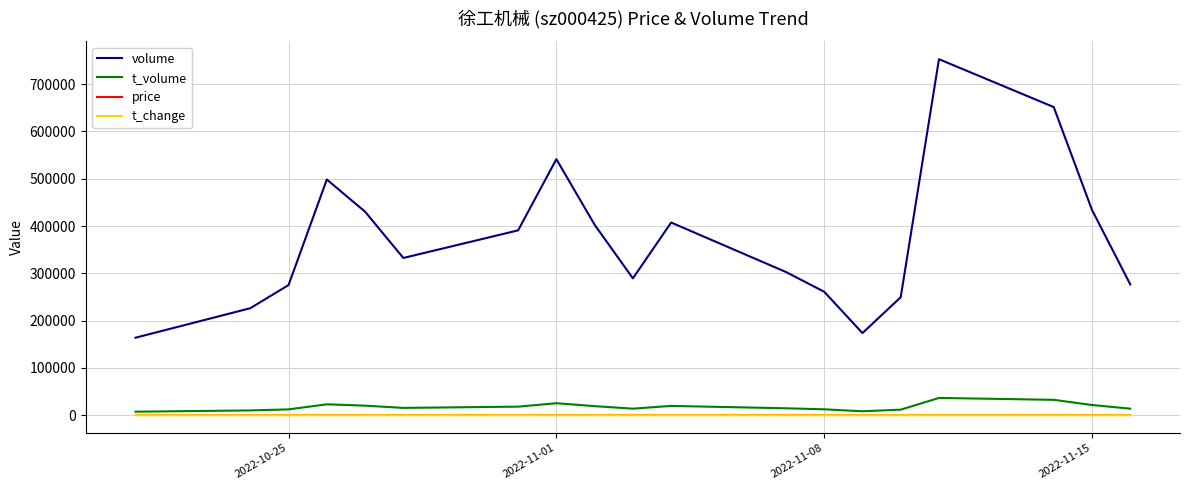

True or false: t_volume and price cross at least once.

False